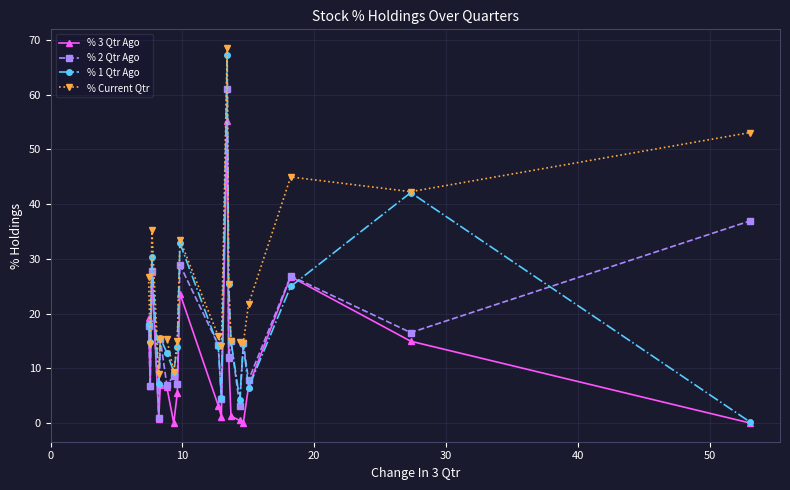

Count the number of categories in the chart.

20